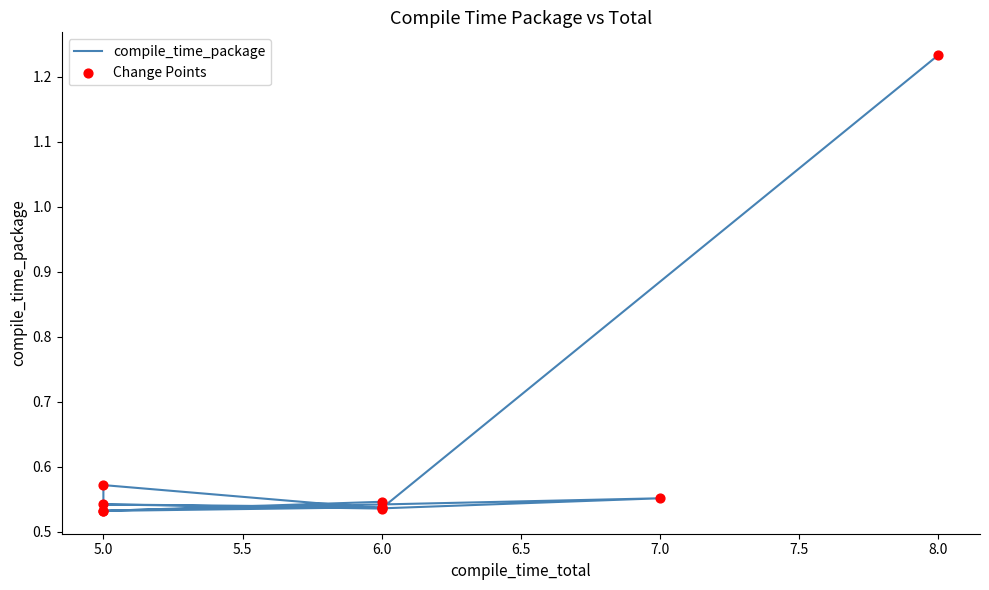

Is the value of Change Points at 6.0 greater than the value of compile_time_package at 6.0?

No